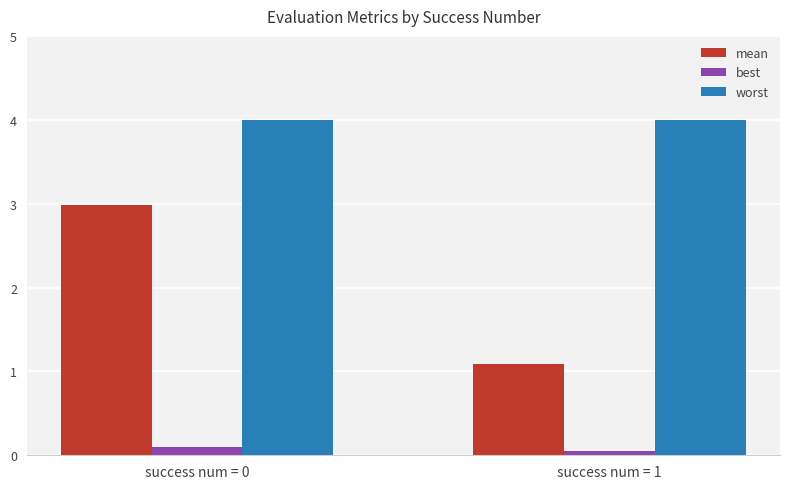

True or false: mean has a value of 0.6 at success num = 1.

False